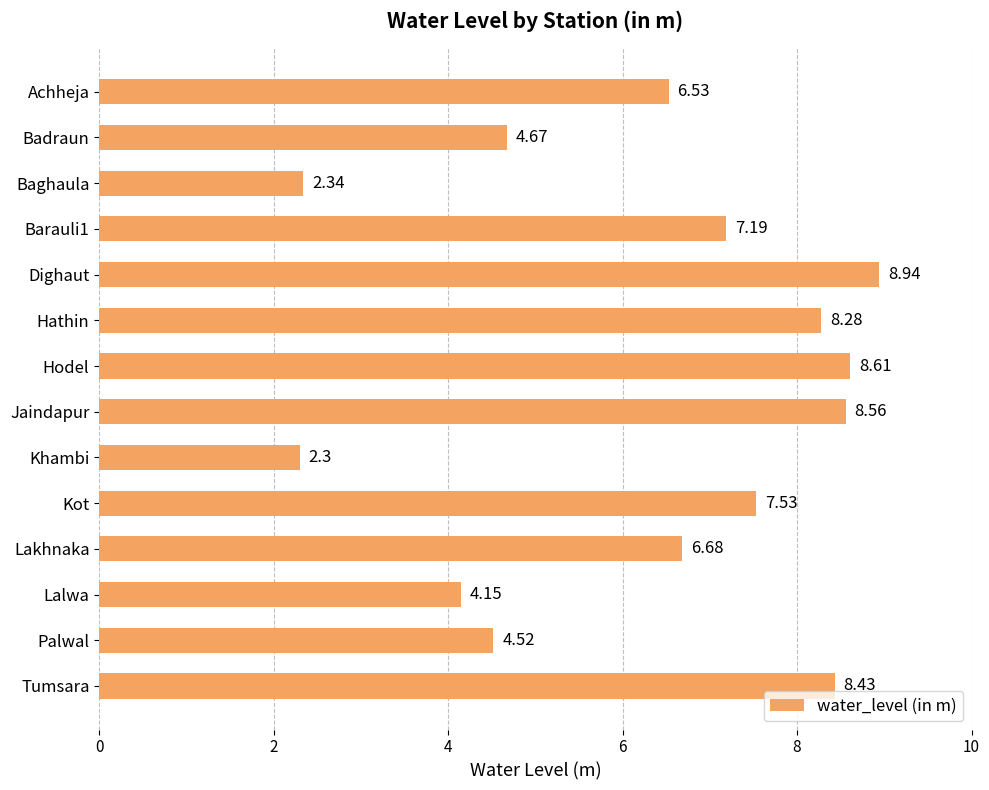

At which category does the chart reach its peak across all series?

Dighaut